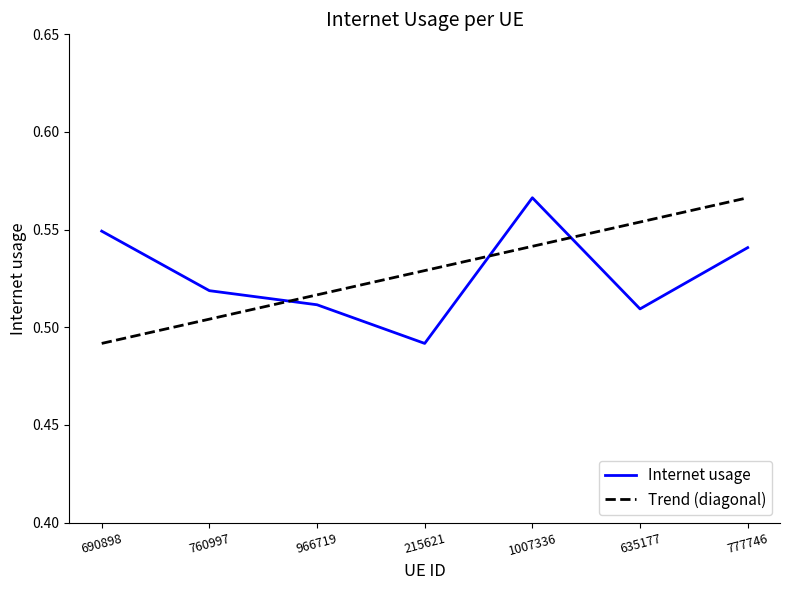

Does the chart display data point markers on the line(s)?

No